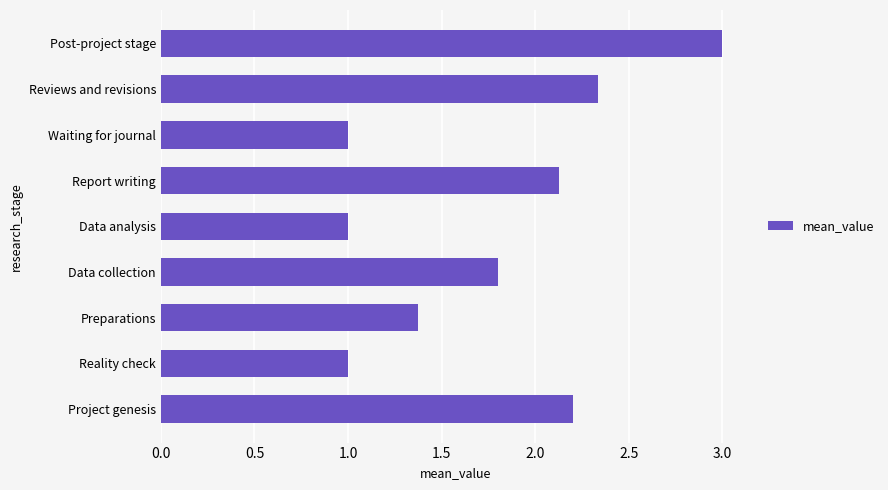

How many bars are there in total?

9